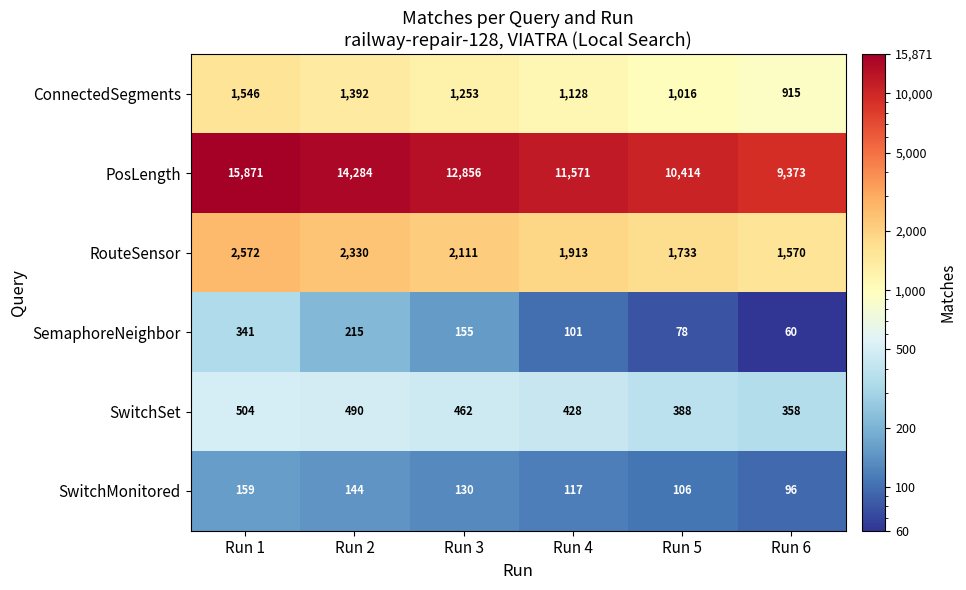

What is the maximum value shown in the chart?

15871